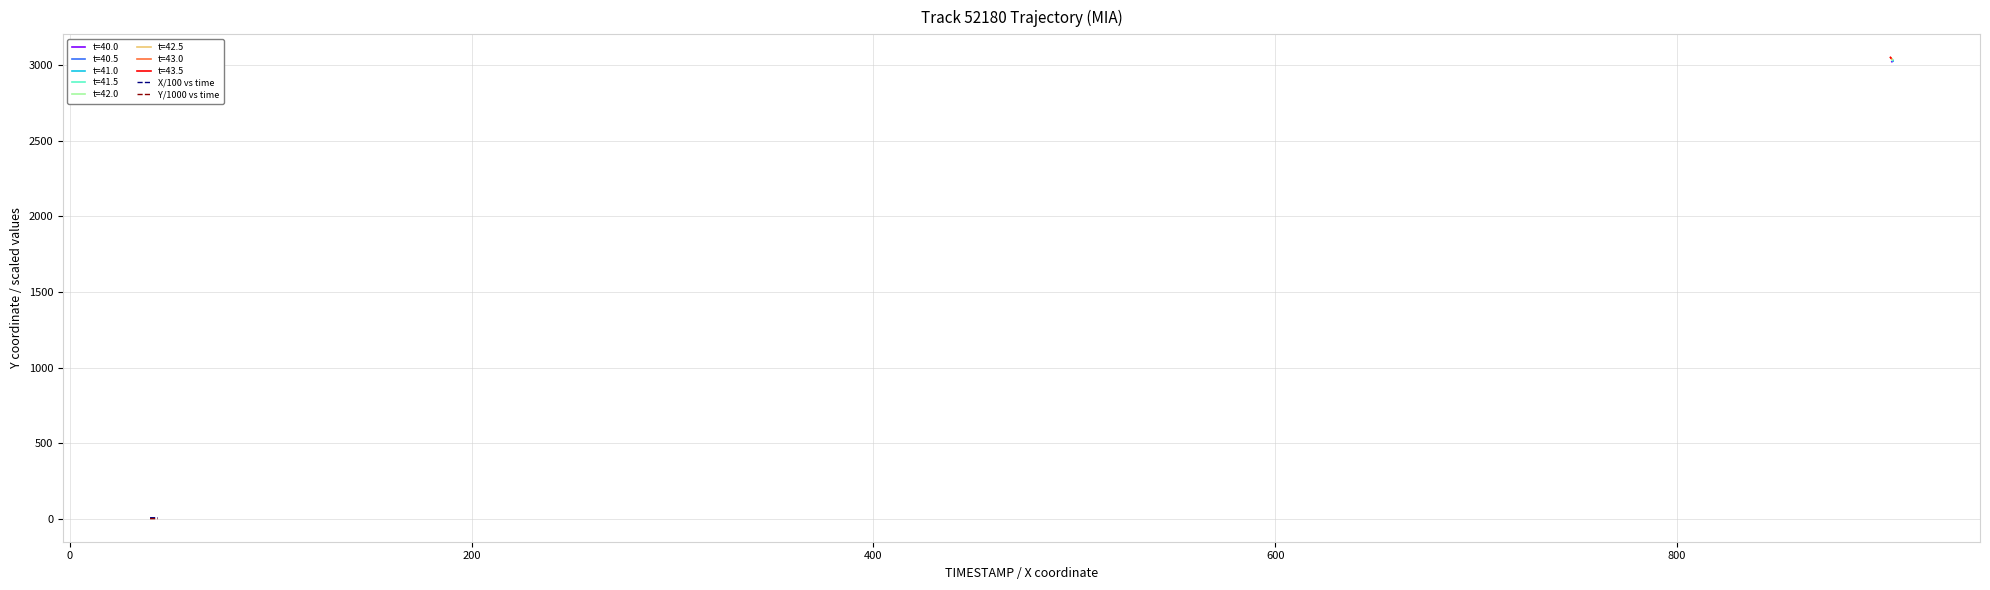

True or false: Y/1000 vs time has a value of 5.1 at 0.

False